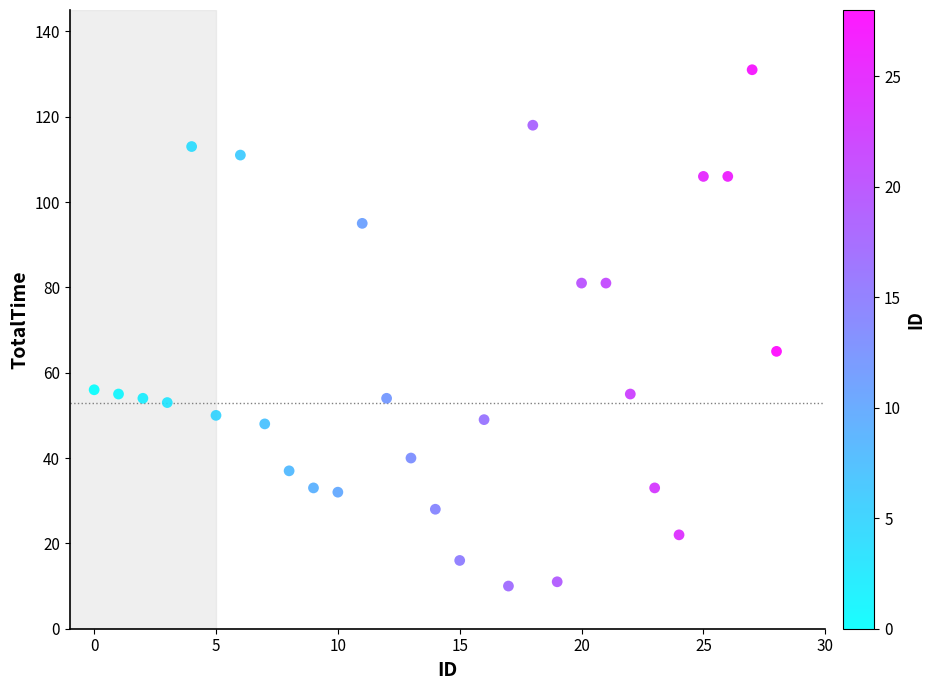

What is the range of X values (max minus min)?

28